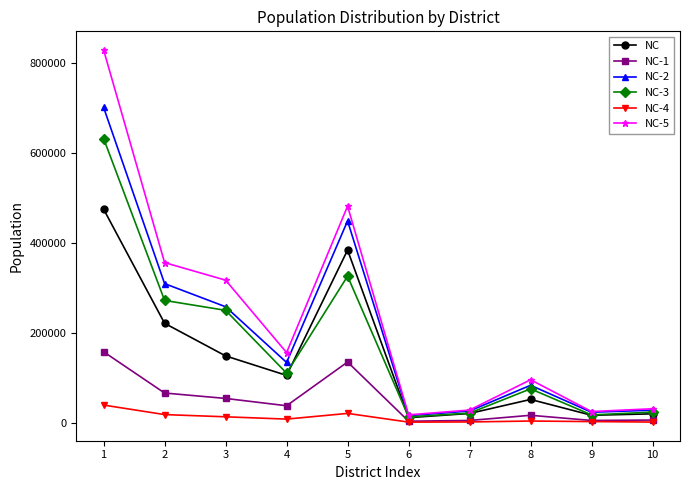

True or false: NC-4 has more than 0 interior local peaks.

True